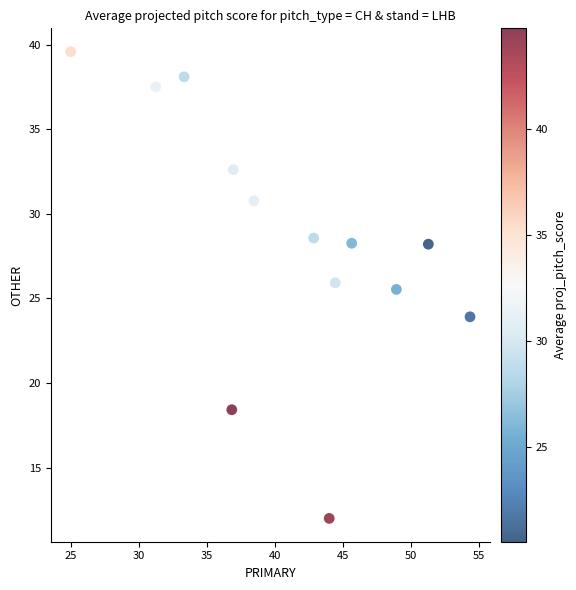

What is the range of X values (max minus min)?

29.3